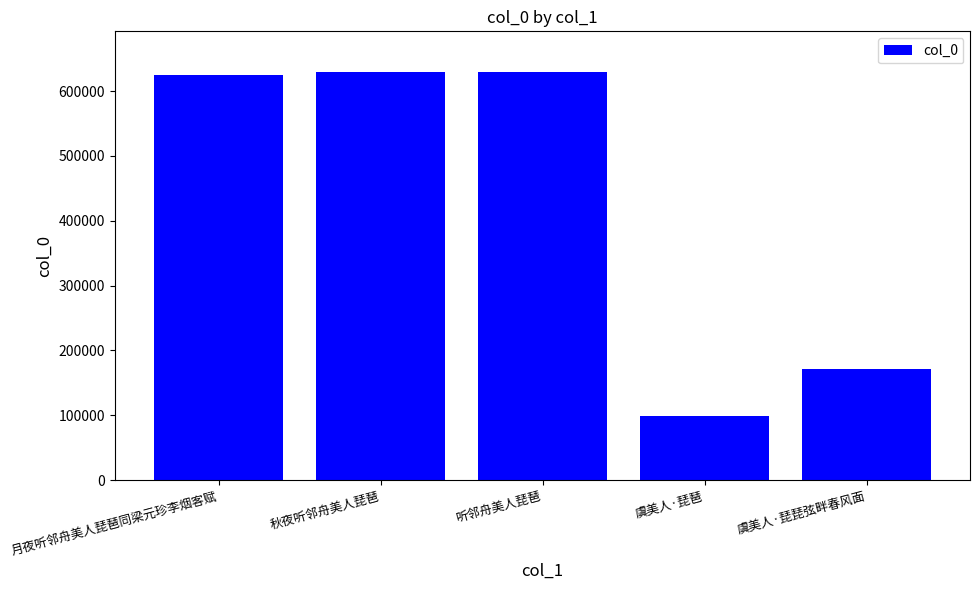

True or false: the data shows 77410 at 虞美人·琵琵弦畔春风面.

False